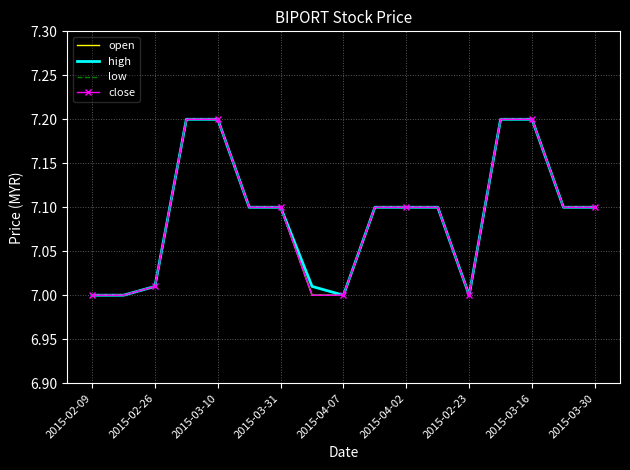

True or false: low and high intersect in this chart.

False